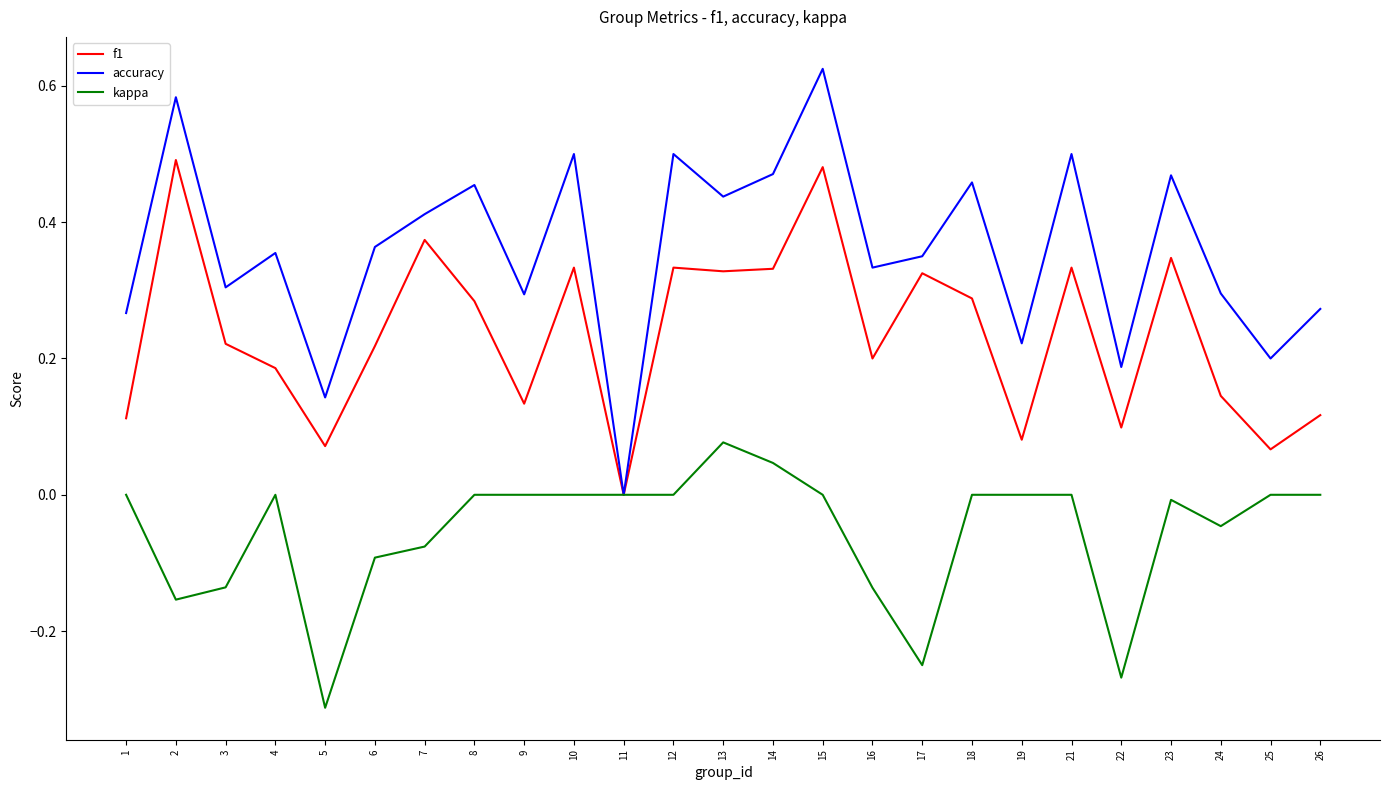

The f1 series shows 0.3 at 21. True or false?

True